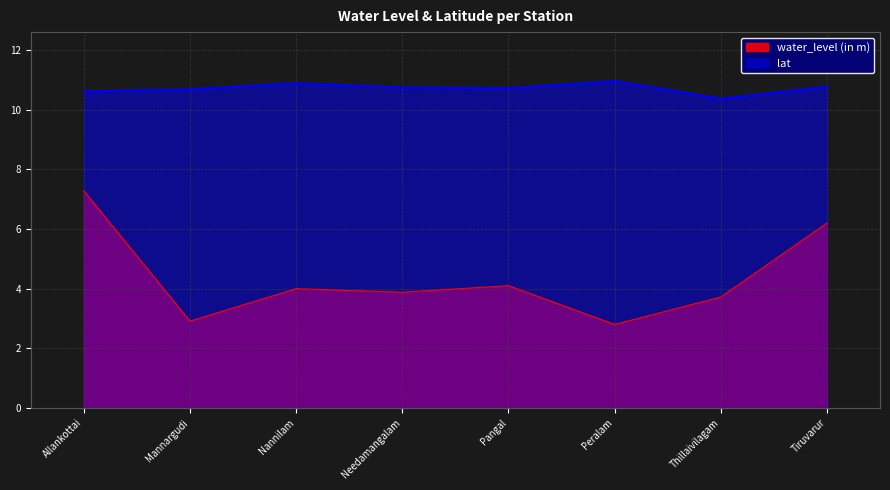

Count the number of categories in the chart.

8